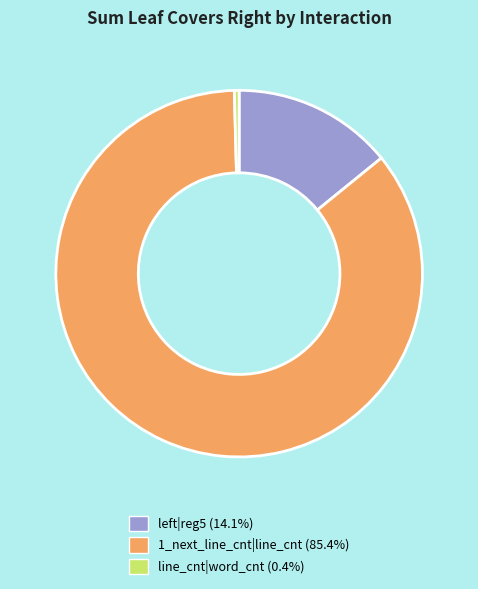

Which category accounts for the majority?

1_next_line_cnt|line_cnt